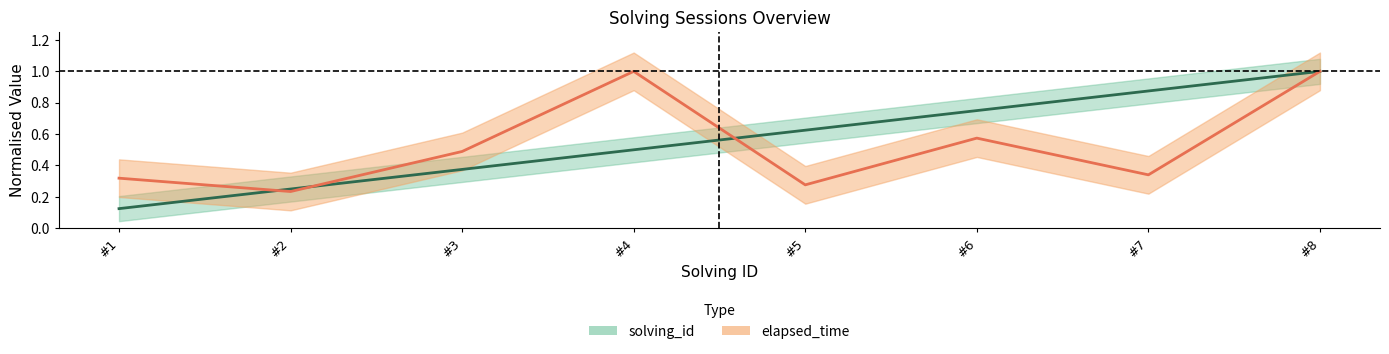

Is this an area chart (filled region under the line)?

No